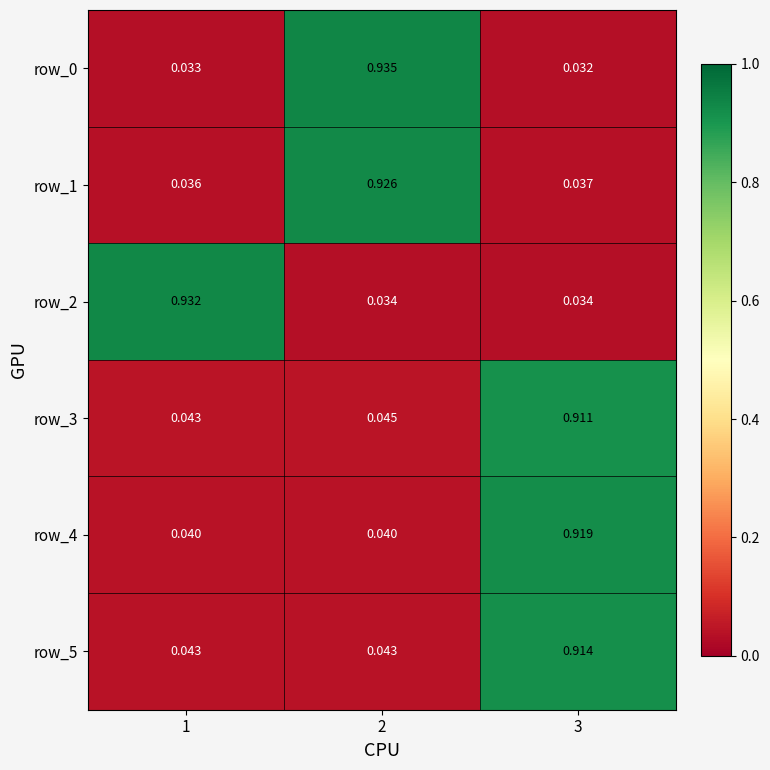

Is the value of row_3 at 3 greater than the value of row_1 at 2?

No